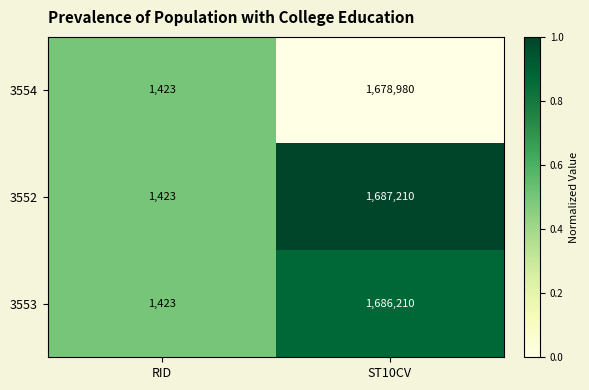

How many values in the 3554 series are below 1678980?

1